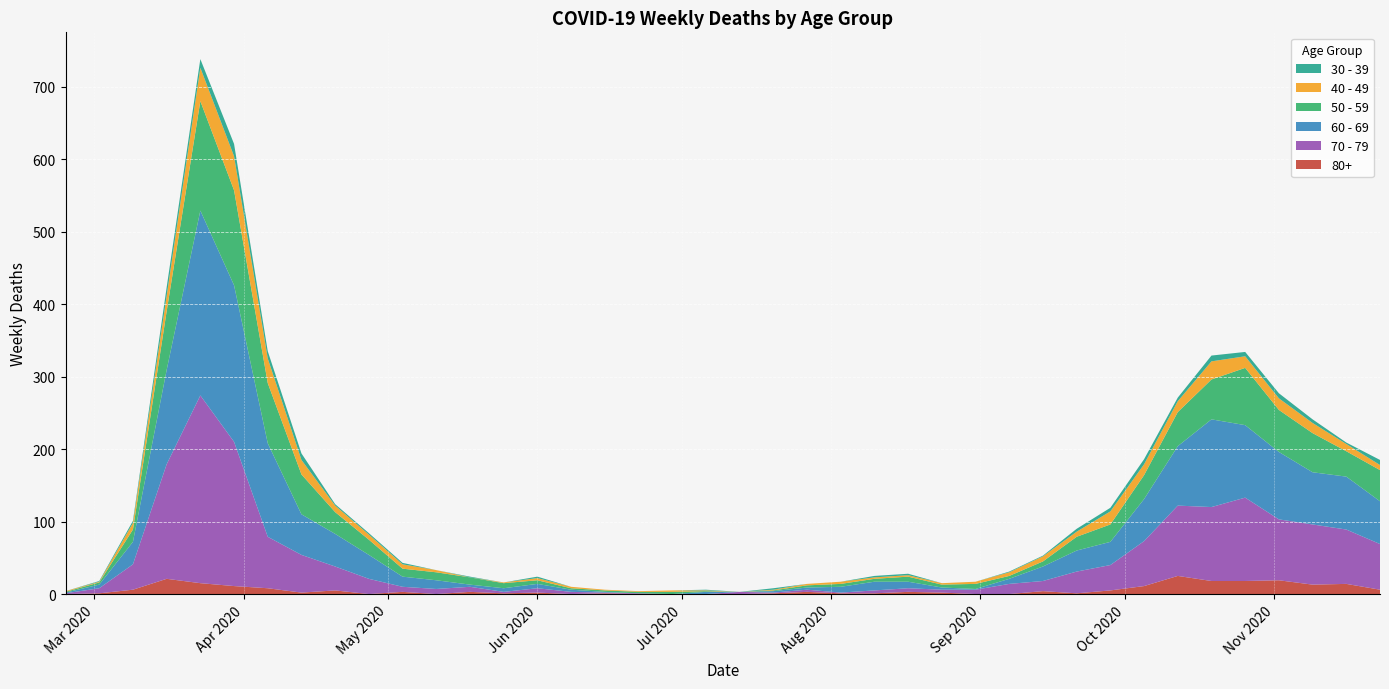

Reading right to left, what are all the values shown in this chart?

80+: 2020-11-23=6	2020-11-16=14	2020-11-09=13	2020-11-02=19	2020-10-26=18	2020-10-19=18	2020-10-12=25	2020-10-05=11	2020-09-28=5	2020-09-21=1	2020-09-14=4	2020-09-07=0	2020-08-31=0	2020-08-24=2	2020-08-17=3	2020-08-10=1	2020-08-03=1	2020-07-27=3	2020-07-20=1	2020-07-13=0	2020-07-06=0	2020-06-29=0	2020-06-22=0	2020-06-15=1	2020-06-08=0	2020-06-01=2	2020-05-25=1	2020-05-18=3	2020-05-11=0	2020-05-04=3	2020-04-27=0	2020-04-20=5	2020-04-13=2	2020-04-06=8	2020-03-30=11	2020-03-23=15	2020-03-16=21	2020-03-09=6	2020-03-02=1	2020-02-24=0
40 - 49: 2020-11-23=7	2020-11-16=10	2020-11-09=14	2020-11-02=16	2020-10-26=16	2020-10-19=25	2020-10-12=15	2020-10-05=15	2020-09-28=18	2020-09-21=7	2020-09-14=7	2020-09-07=5	2020-08-31=3	2020-08-24=2	2020-08-17=2	2020-08-10=2	2020-08-03=3	2020-07-27=2	2020-07-20=1	2020-07-13=0	2020-07-06=1	2020-06-29=2	2020-06-22=1	2020-06-15=1	2020-06-08=2	2020-06-01=3	2020-05-25=1	2020-05-18=0	2020-05-11=3	2020-05-04=6	2020-04-27=7	2020-04-20=9	2020-04-13=20	2020-04-06=34	2020-03-30=47	2020-03-23=46	2020-03-16=21	2020-03-09=9	2020-03-02=1	2020-02-24=1
30 - 39: 2020-11-23=7	2020-11-16=2	2020-11-09=5	2020-11-02=7	2020-10-26=6	2020-10-19=8	2020-10-12=5	2020-10-05=7	2020-09-28=5	2020-09-21=4	2020-09-14=1	2020-09-07=1	2020-08-31=0	2020-08-24=0	2020-08-17=2	2020-08-10=2	2020-08-03=0	2020-07-27=0	2020-07-20=2	2020-07-13=0	2020-07-06=1	2020-06-29=0	2020-06-22=0	2020-06-15=0	2020-06-08=0	2020-06-01=2	2020-05-25=0	2020-05-18=1	2020-05-11=0	2020-05-04=2	2020-04-27=2	2020-04-20=2	2020-04-13=9	2020-04-06=10	2020-03-30=17	2020-03-23=12	2020-03-16=12	2020-03-09=3	2020-03-02=1	2020-02-24=0
50 - 59: 2020-11-23=43	2020-11-16=35	2020-11-09=54	2020-11-02=58	2020-10-26=79	2020-10-19=55	2020-10-12=47	2020-10-05=33	2020-09-28=24	2020-09-21=19	2020-09-14=7	2020-09-07=4	2020-08-31=7	2020-08-24=4	2020-08-17=7	2020-08-10=4	2020-08-03=4	2020-07-27=3	2020-07-20=1	2020-07-13=0	2020-07-06=1	2020-06-29=3	2020-06-22=2	2020-06-15=2	2020-06-08=2	2020-06-01=5	2020-05-25=7	2020-05-18=10	2020-05-11=11	2020-05-04=11	2020-04-27=21	2020-04-20=30	2020-04-13=55	2020-04-06=83	2020-03-30=131	2020-03-23=151	2020-03-16=81	2020-03-09=17	2020-03-02=3	2020-02-24=1
60 - 69: 2020-11-23=59	2020-11-16=73	2020-11-09=72	2020-11-02=93	2020-10-26=100	2020-10-19=121	2020-10-12=82	2020-10-05=58	2020-09-28=32	2020-09-21=29	2020-09-14=20	2020-09-07=7	2020-08-31=1	2020-08-24=3	2020-08-17=9	2020-08-10=12	2020-08-03=8	2020-07-27=3	2020-07-20=2	2020-07-13=0	2020-07-06=3	2020-06-29=0	2020-06-22=0	2020-06-15=1	2020-06-08=3	2020-06-01=6	2020-05-25=5	2020-05-18=3	2020-05-11=12	2020-05-04=14	2020-04-27=33	2020-04-20=45	2020-04-13=56	2020-04-06=129	2020-03-30=216	2020-03-23=255	2020-03-16=130	2020-03-09=31	2020-03-02=5	2020-02-24=1
70 - 79: 2020-11-23=63	2020-11-16=75	2020-11-09=83	2020-11-02=84	2020-10-26=115	2020-10-19=102	2020-10-12=97	2020-10-05=62	2020-09-28=35	2020-09-21=30	2020-09-14=14	2020-09-07=14	2020-08-31=6	2020-08-24=4	2020-08-17=5	2020-08-10=4	2020-08-03=1	2020-07-27=3	2020-07-20=1	2020-07-13=3	2020-07-06=0	2020-06-29=0	2020-06-22=1	2020-06-15=1	2020-06-08=3	2020-06-01=6	2020-05-25=2	2020-05-18=7	2020-05-11=7	2020-05-04=7	2020-04-27=21	2020-04-20=33	2020-04-13=52	2020-04-06=71	2020-03-30=199	2020-03-23=259	2020-03-16=158	2020-03-09=35	2020-03-02=7	2020-02-24=1